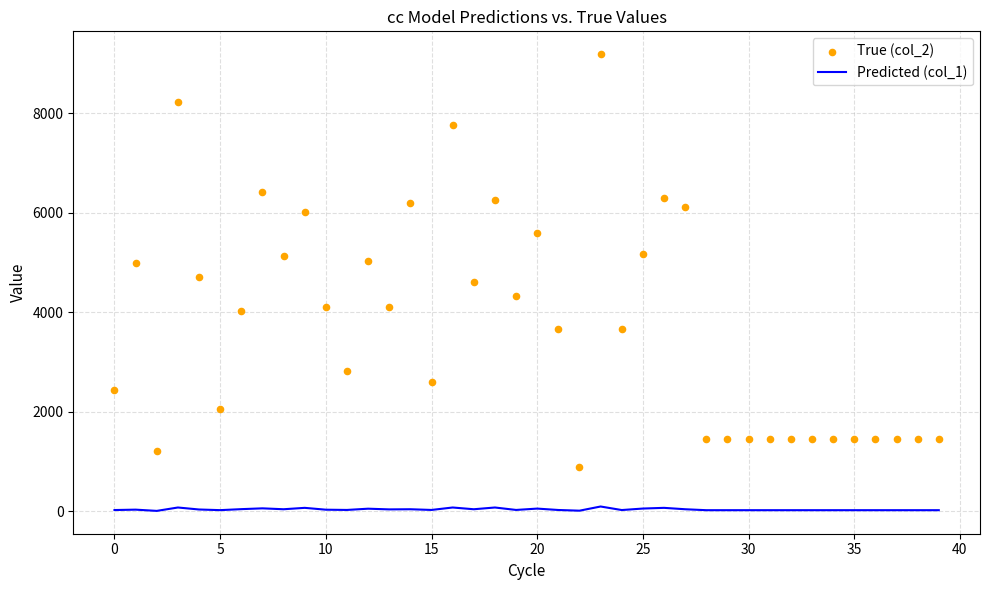

Which series reaches the maximum Y coordinate?

True (col_2)